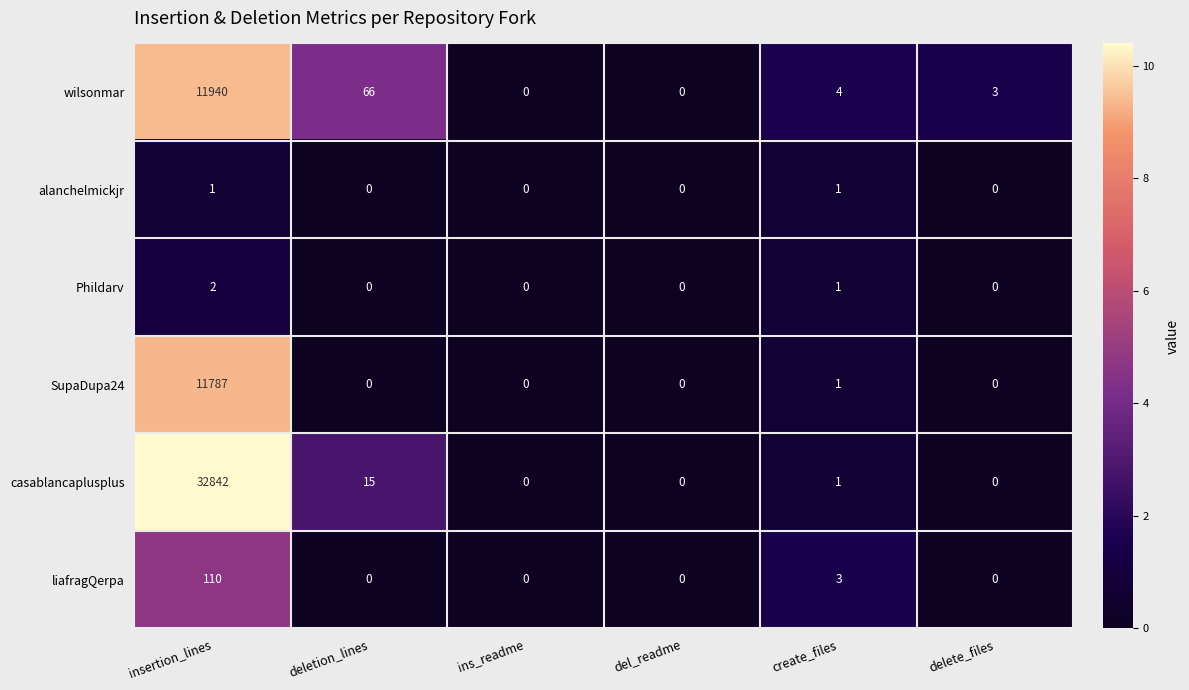

Rank the series by their maximum value, from lowest to highest.

alanchelmickjr, Phildarv, liafragQerpa, SupaDupa24, wilsonmar, casablancaplusplus